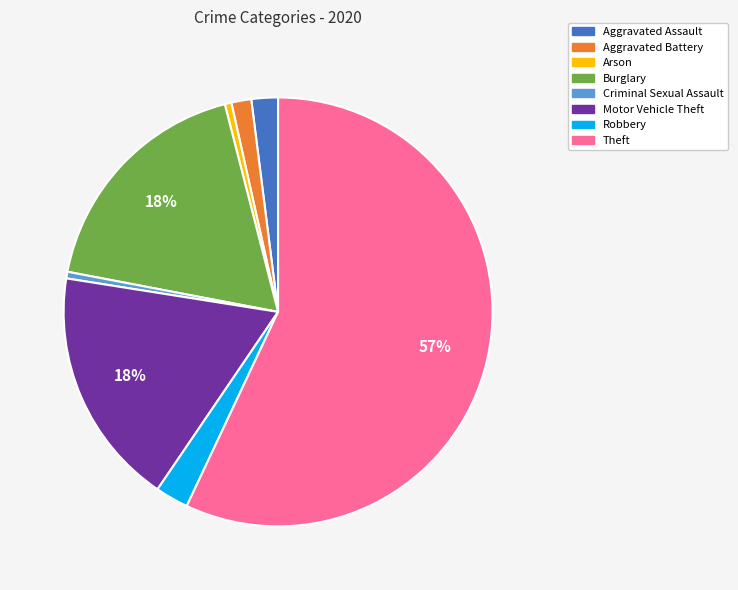

To the nearest percent, what is the difference between the Aggravated Assault and Aggravated Battery slice percentages?

1%